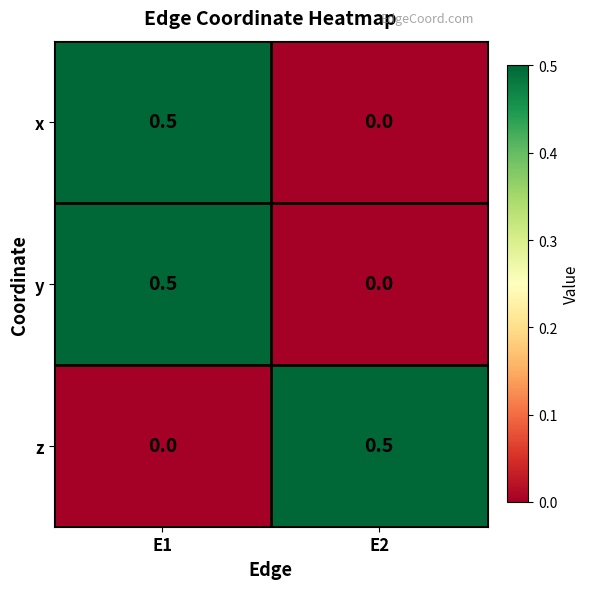

What is the difference between the y values at E2 and E1?

0.5